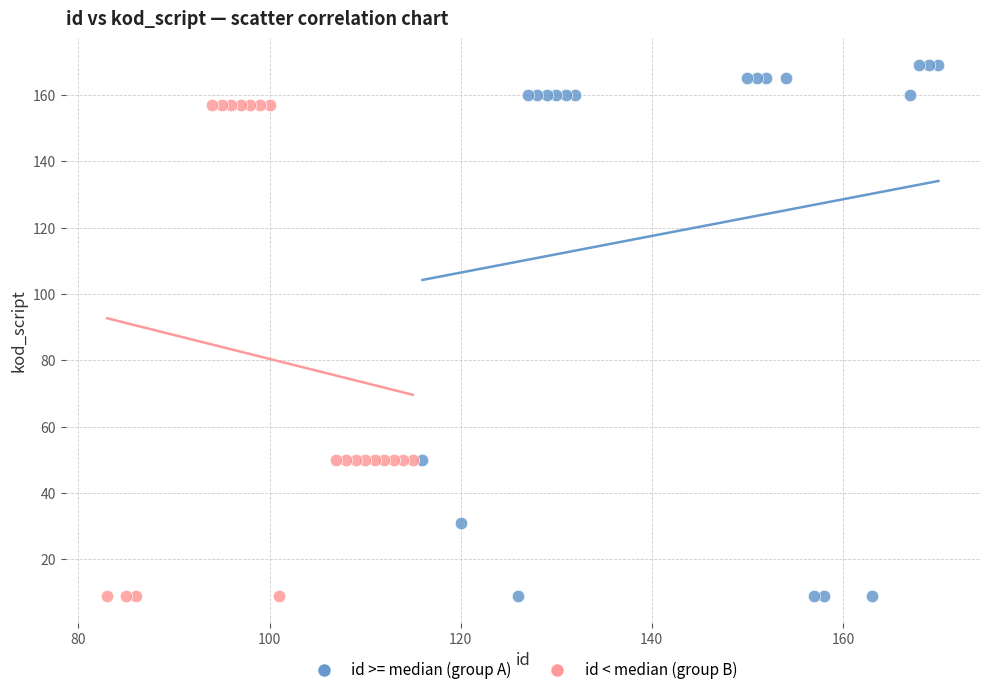

Which series has the largest Y range (max minus min)?

id >= median (group A)